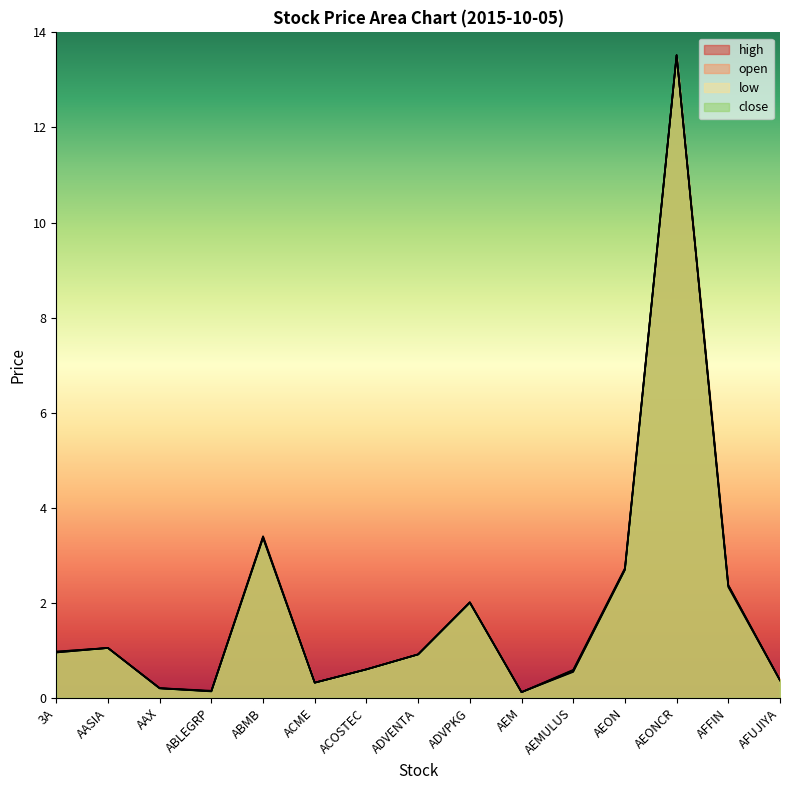

At how many categories does at least one series exceed 7?

1